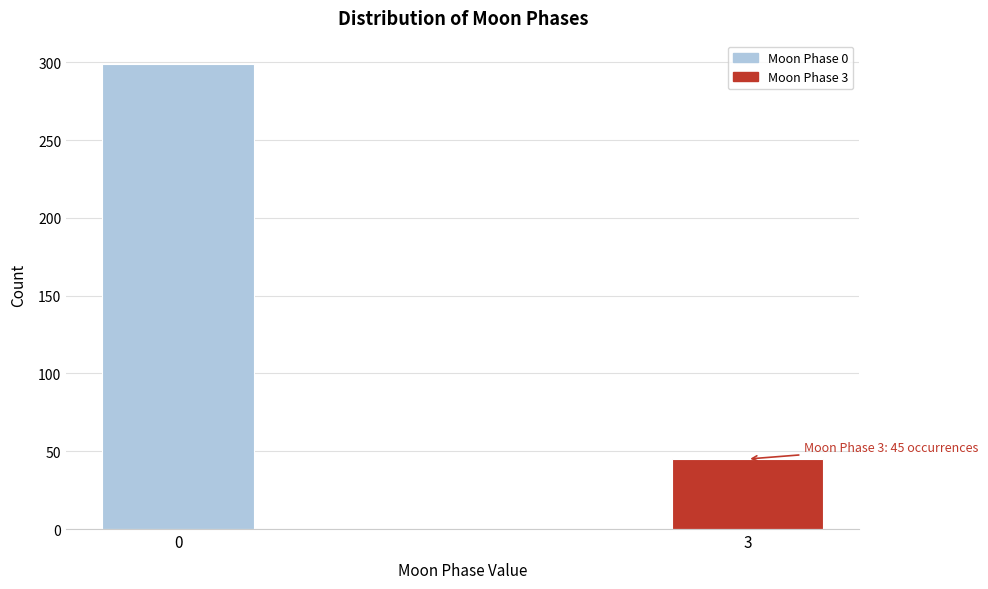

Reading left to right, list all the values displayed in this chart.

0=299	3=45